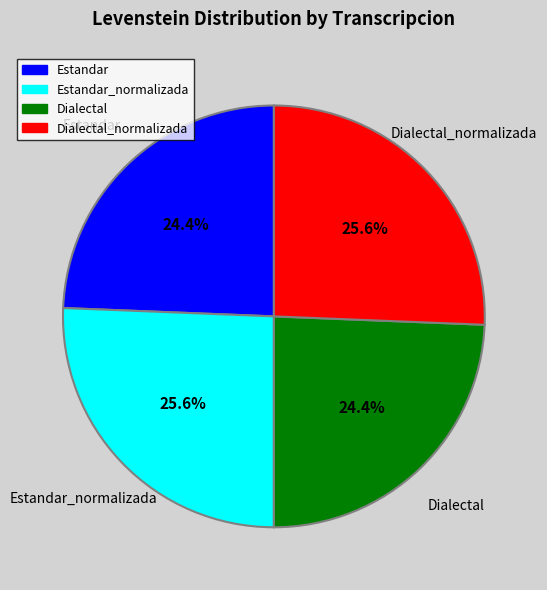

Does any single category account for the majority?

No